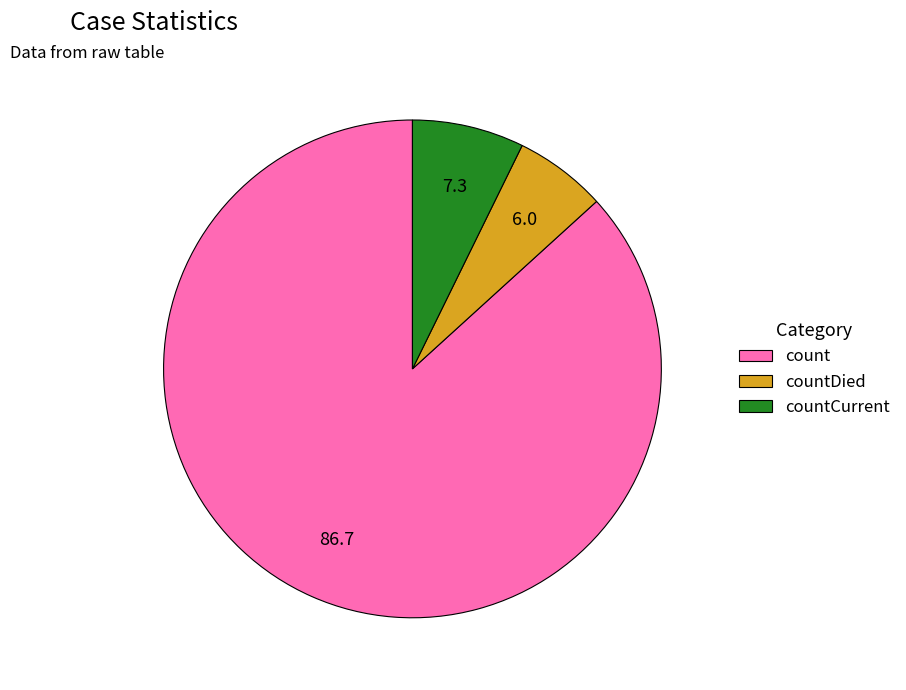

Is it true that countDied is 11% of the pie?

False